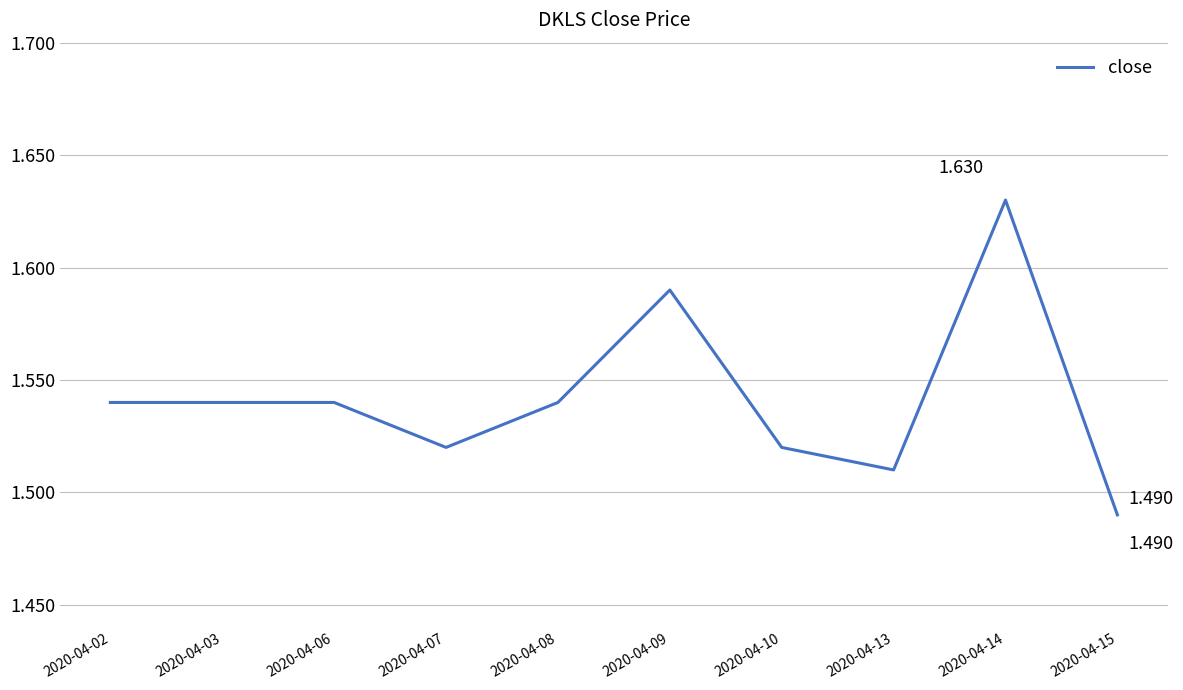

True or false: the data shows 1.5 at 2020-04-10.

True